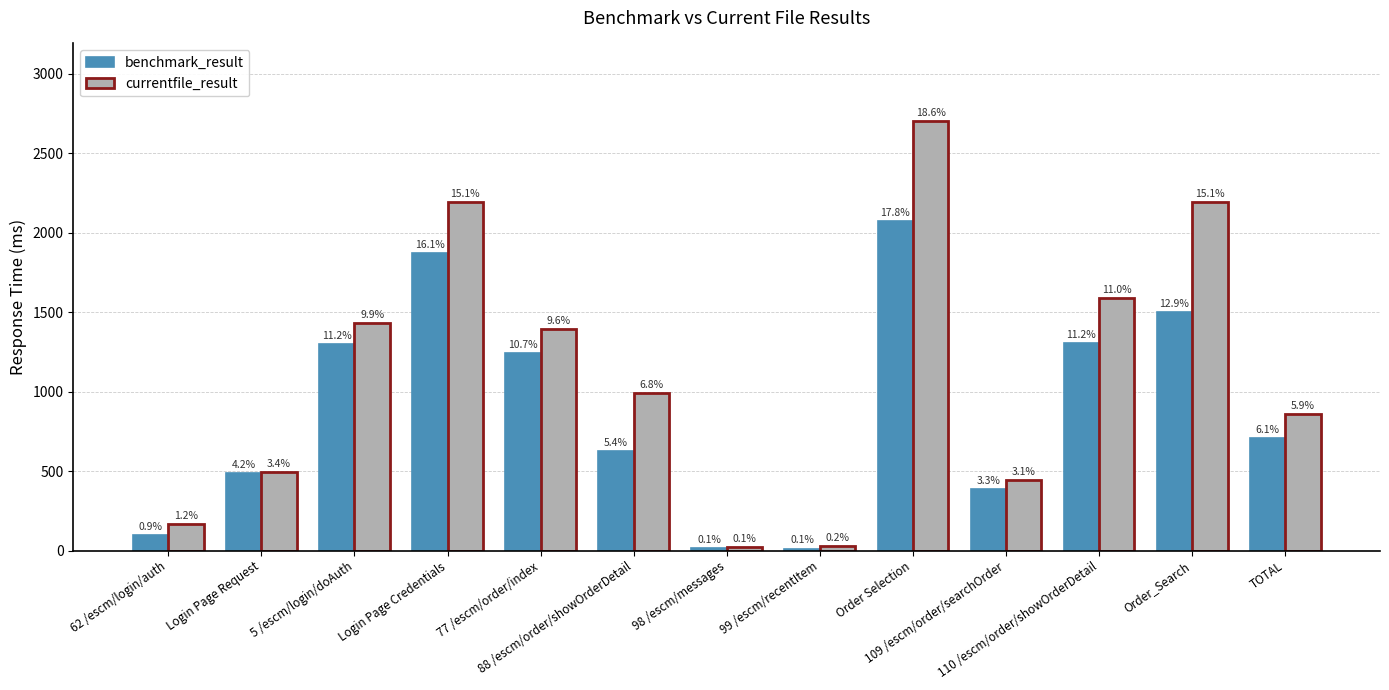

Rank the series by their average value, from highest to lowest.

currentfile_result, benchmark_result